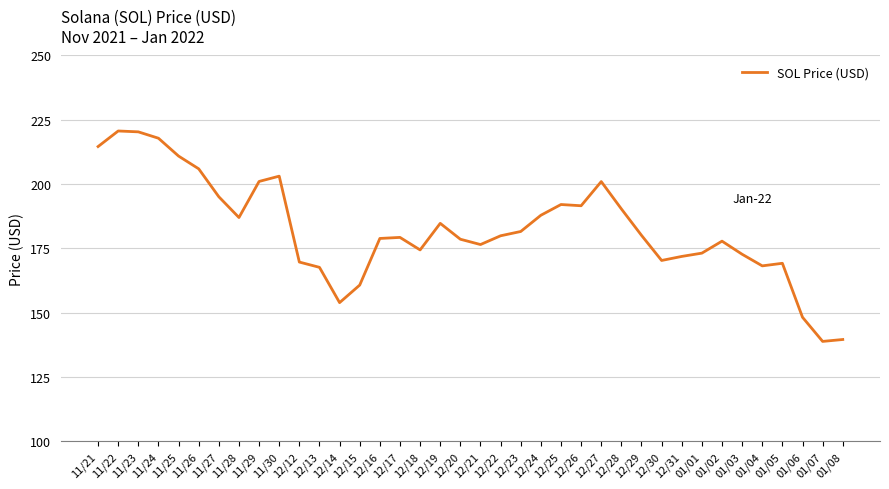

What is the greatest value displayed?

220.6